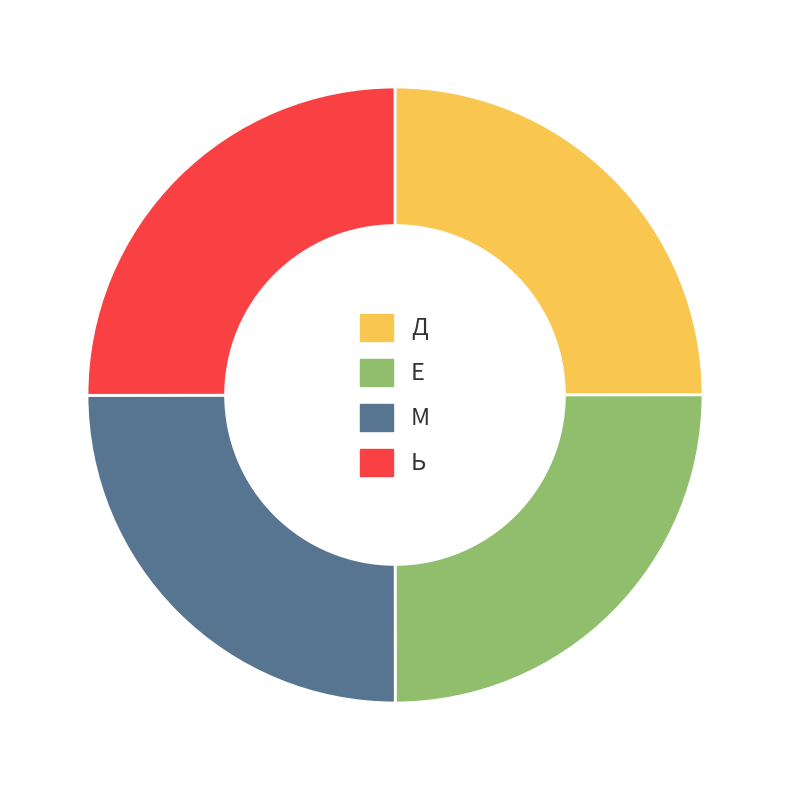

Does Е represent more than half of the total?

No